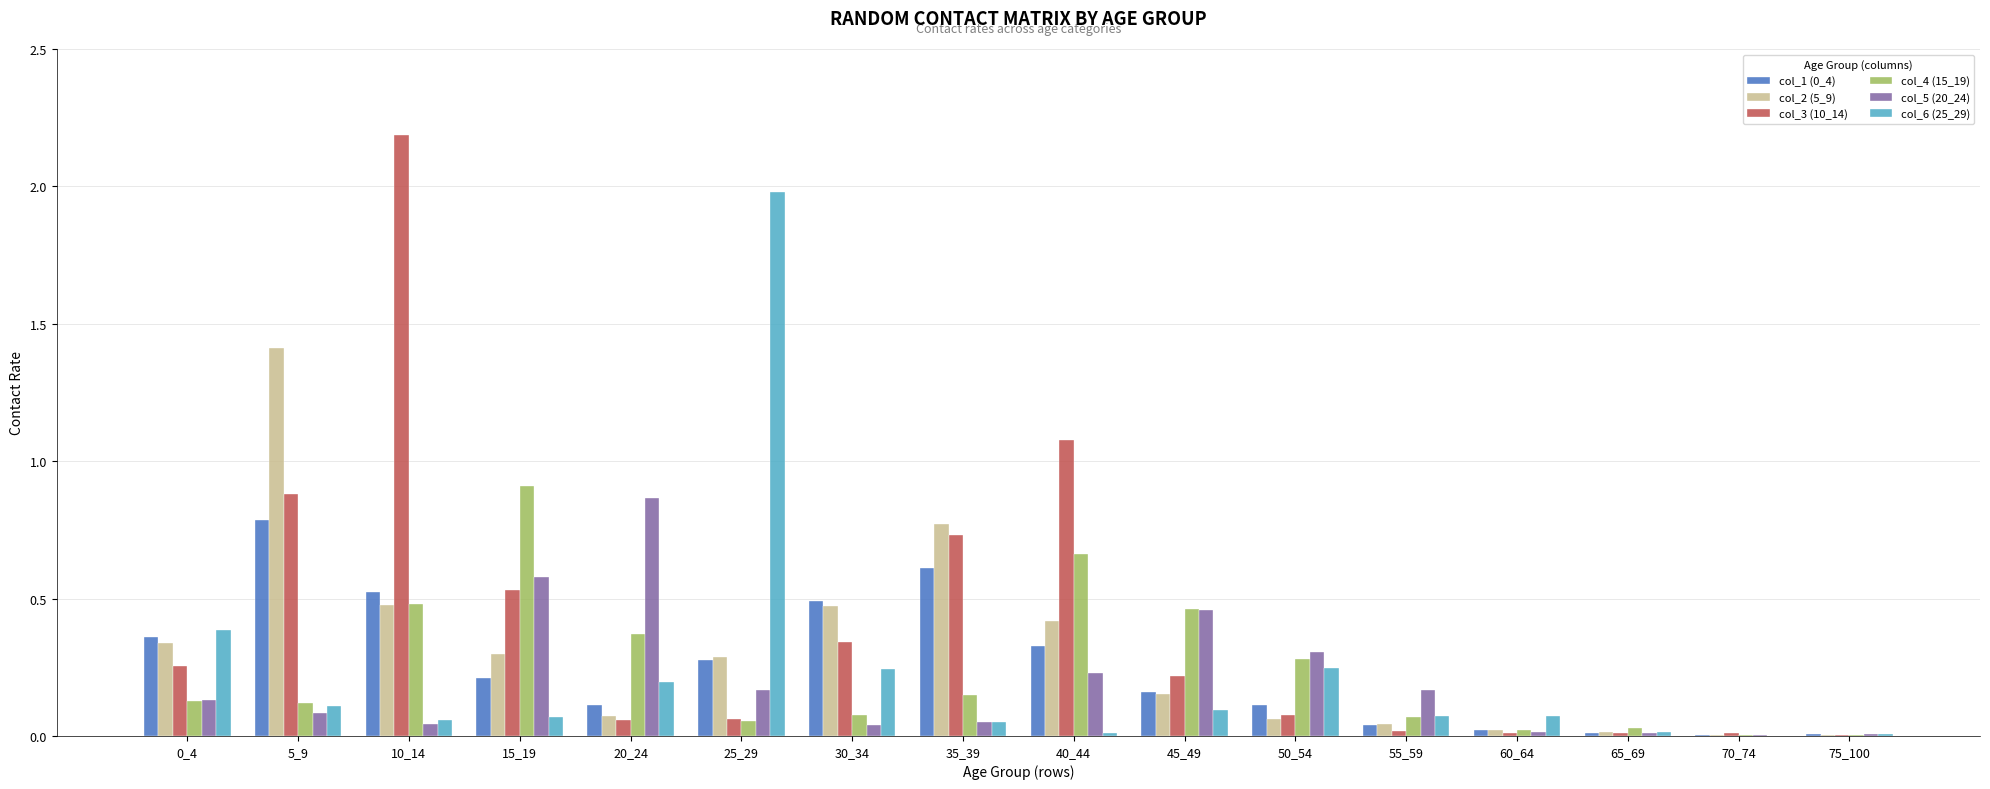

What is the sum of all col_1 (0_4) values?

4.1